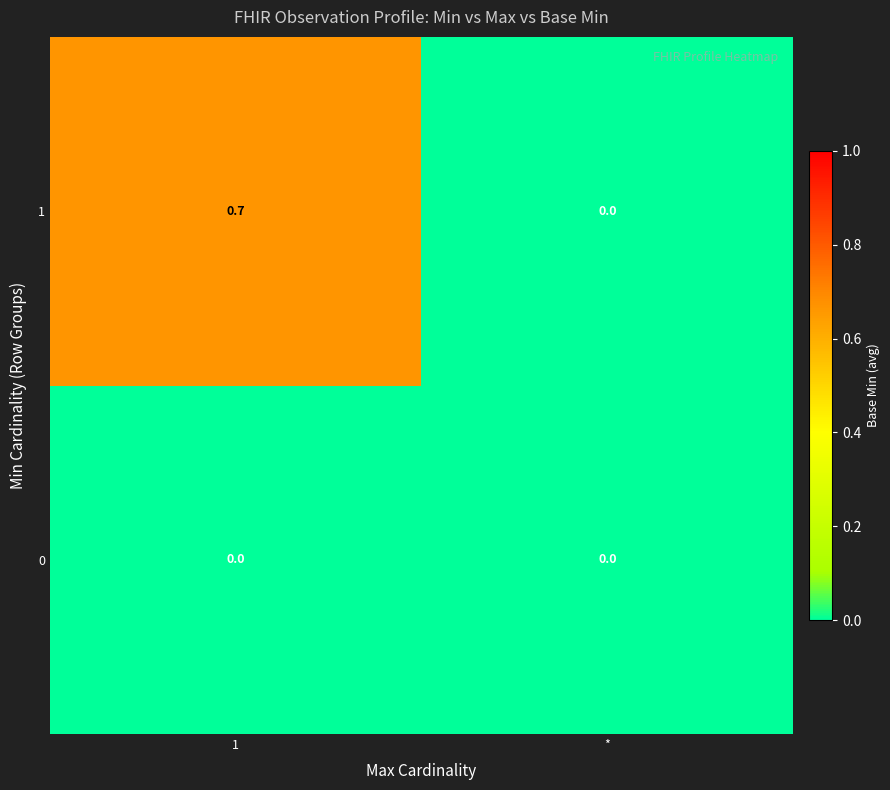

At 1, list the series in order from smallest to largest.

0, 1